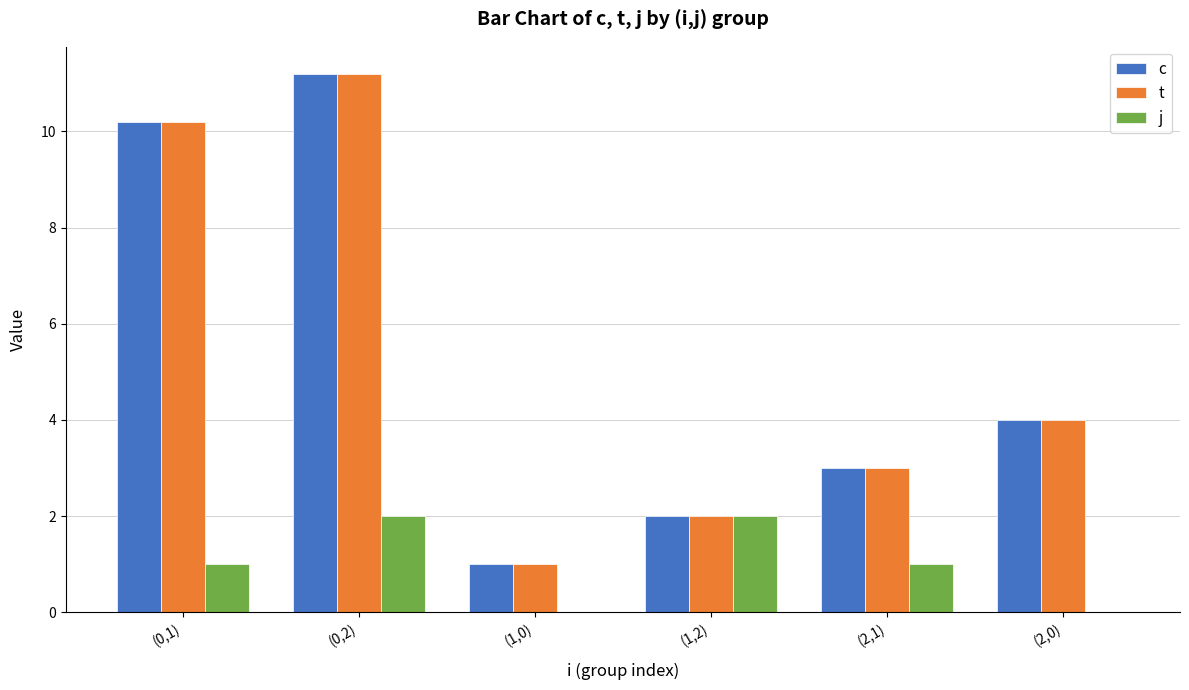

Is it true that c equals 11.2 at (0,2)?

True